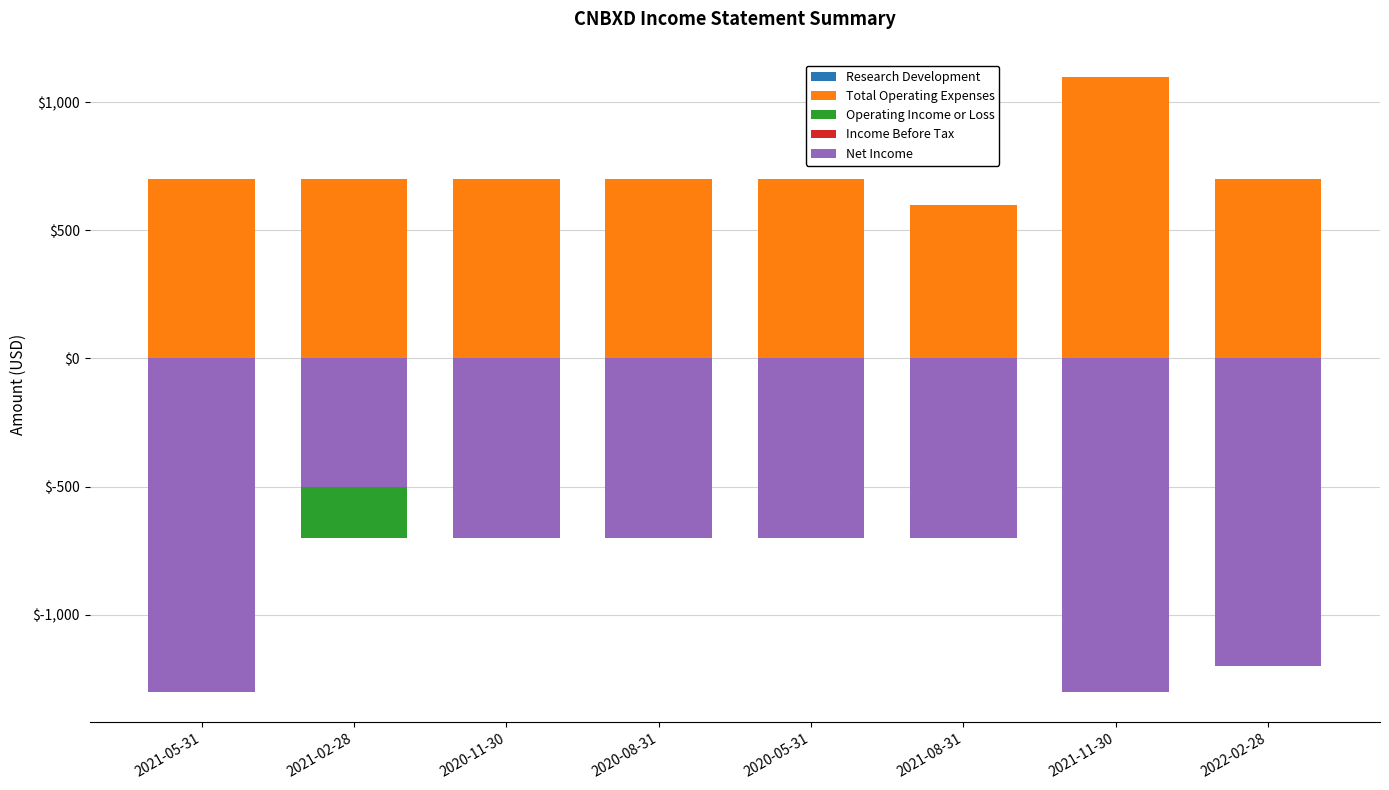

How many data points in Operating Income or Loss are above -700?

2